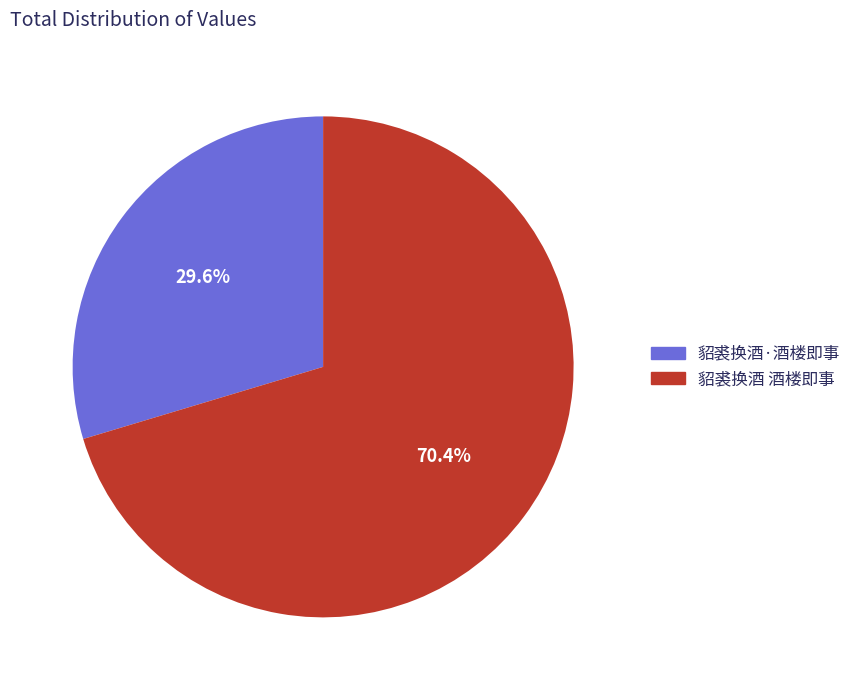

Between 貂裘换酒·酒楼即事 and 貂裘换酒 酒楼即事, which is larger?

貂裘换酒 酒楼即事